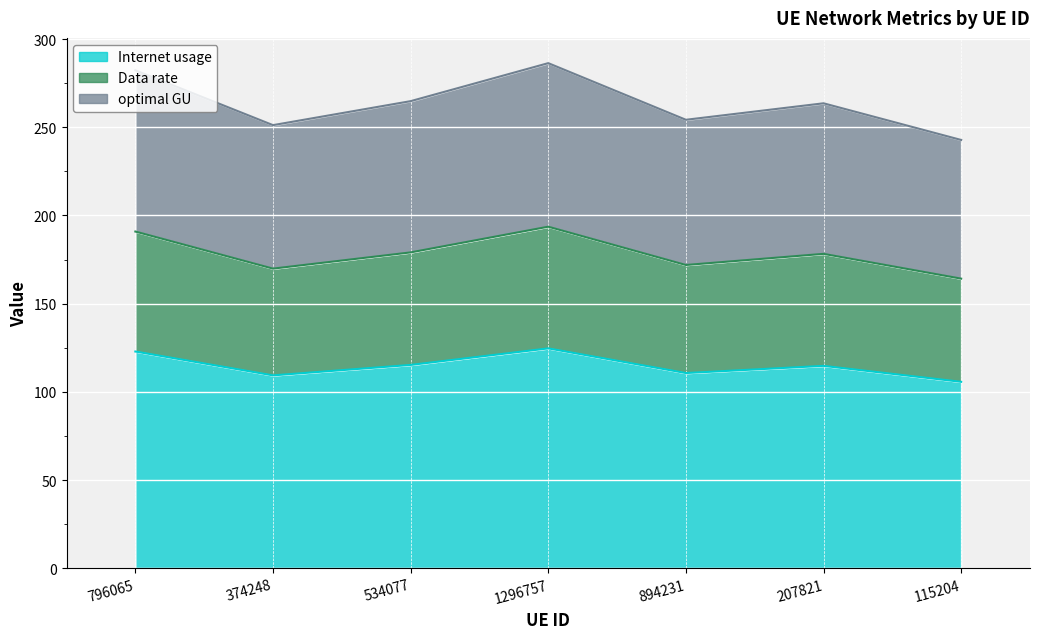

Where is optimal GU nearest to the value 264?

207821